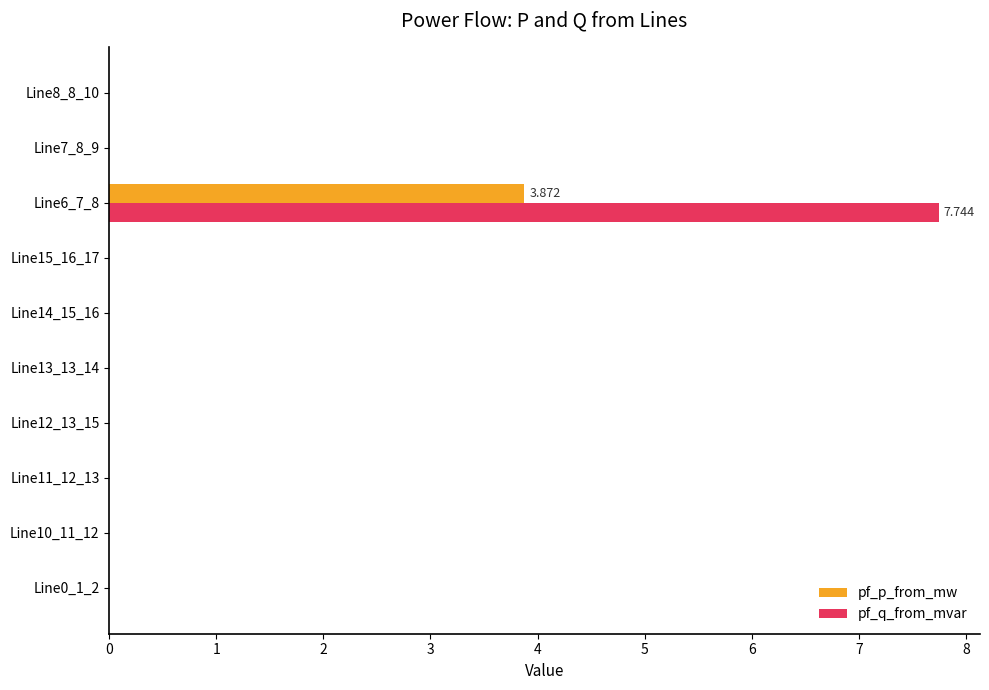

What is the value of the pf_q_from_mvar bar at the 8th from the left?

7.7